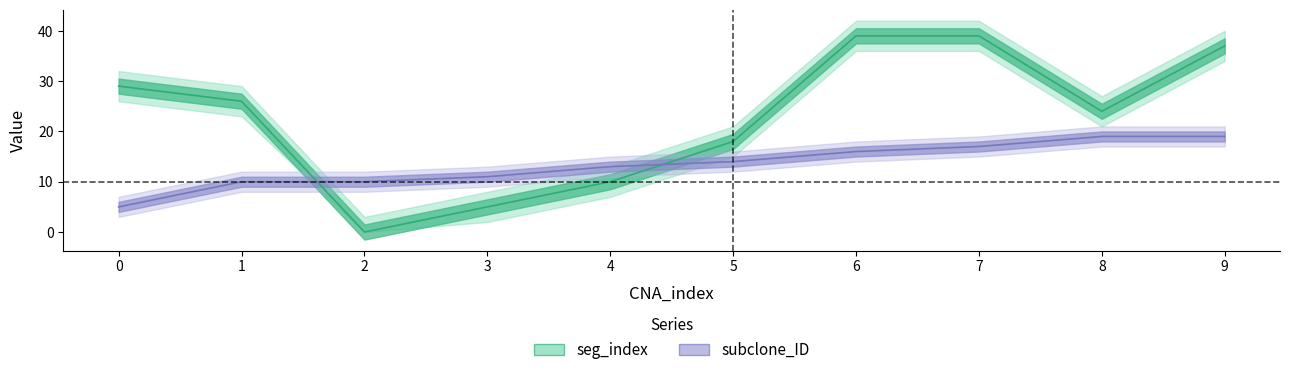

Between 0 and 7, which is larger?

7